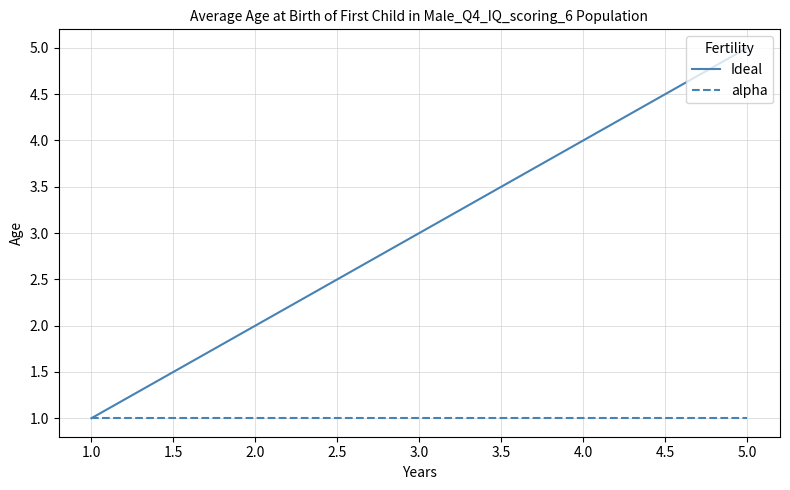

At which category is the sum across all series the highest?

5.0